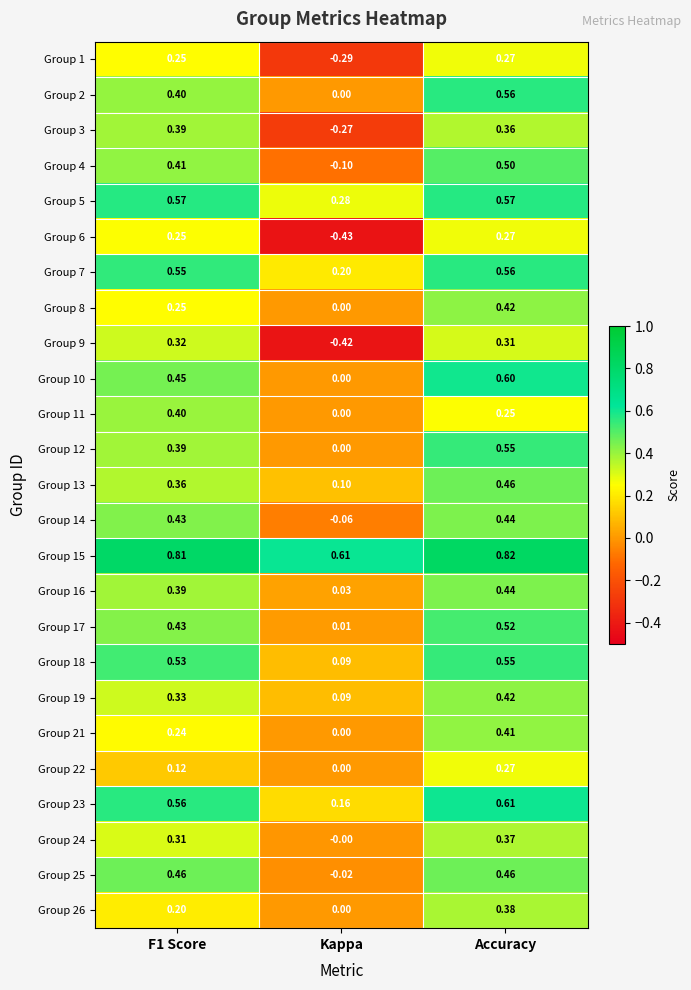

Which category has the lowest value in the Group 23 series?

Kappa